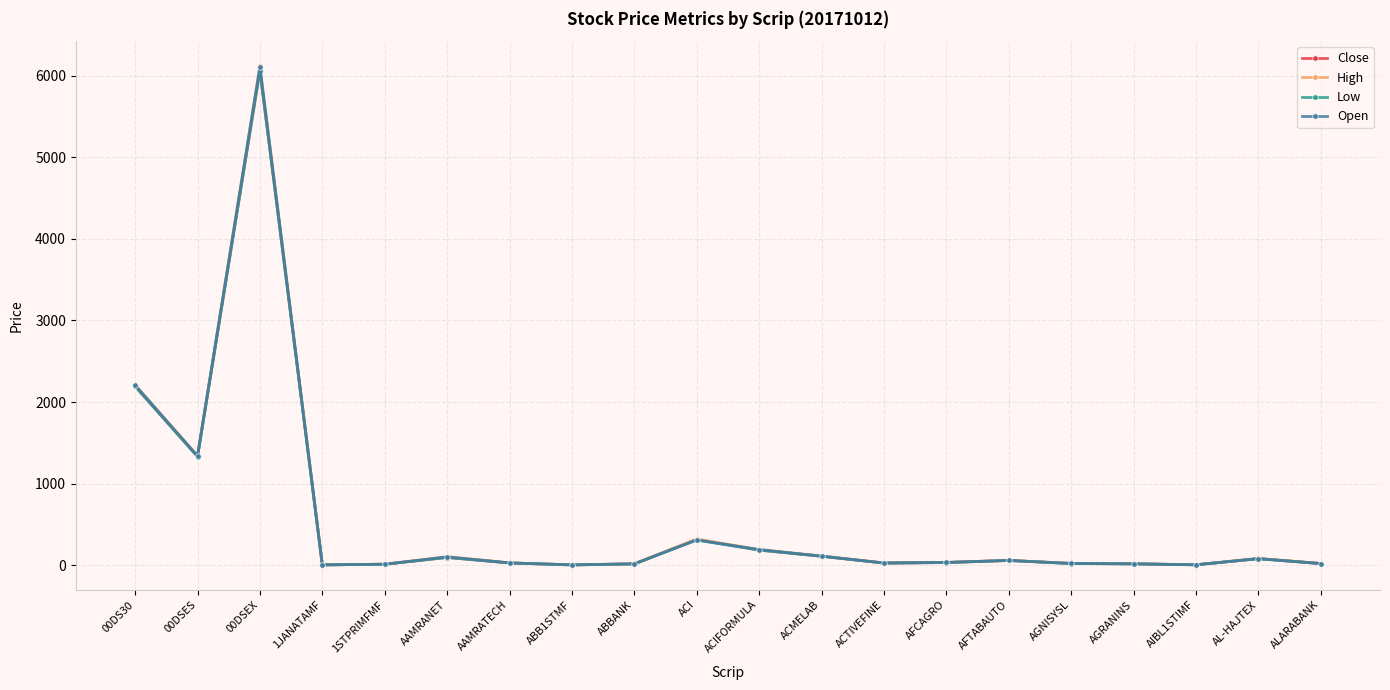

At which category is the sum across all series the highest?

00DSEX